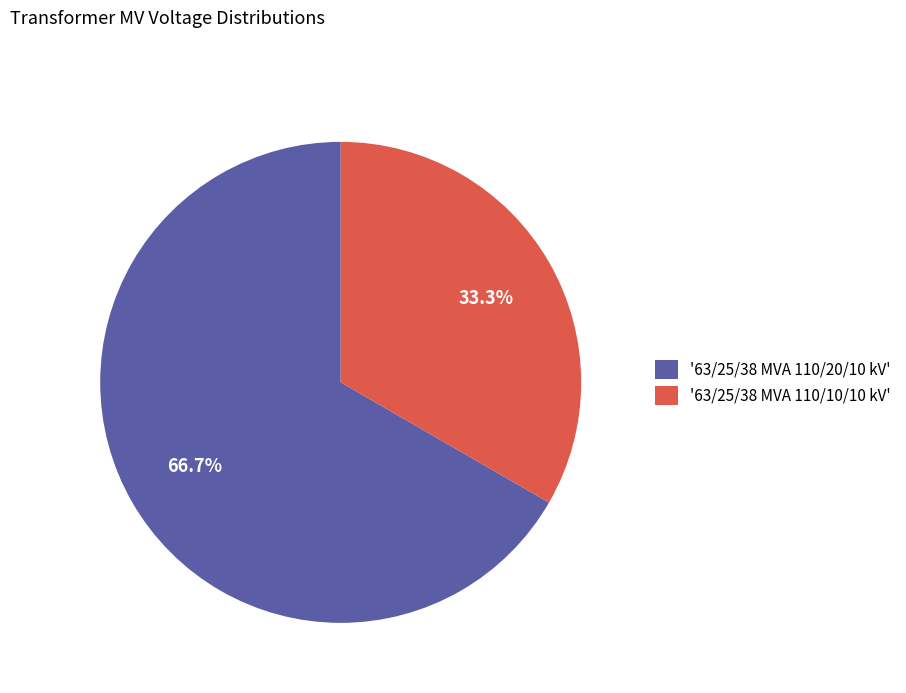

Rank the categories by value from highest to lowest.

'63/25/38 MVA 110/20/10 kV', '63/25/38 MVA 110/10/10 kV'